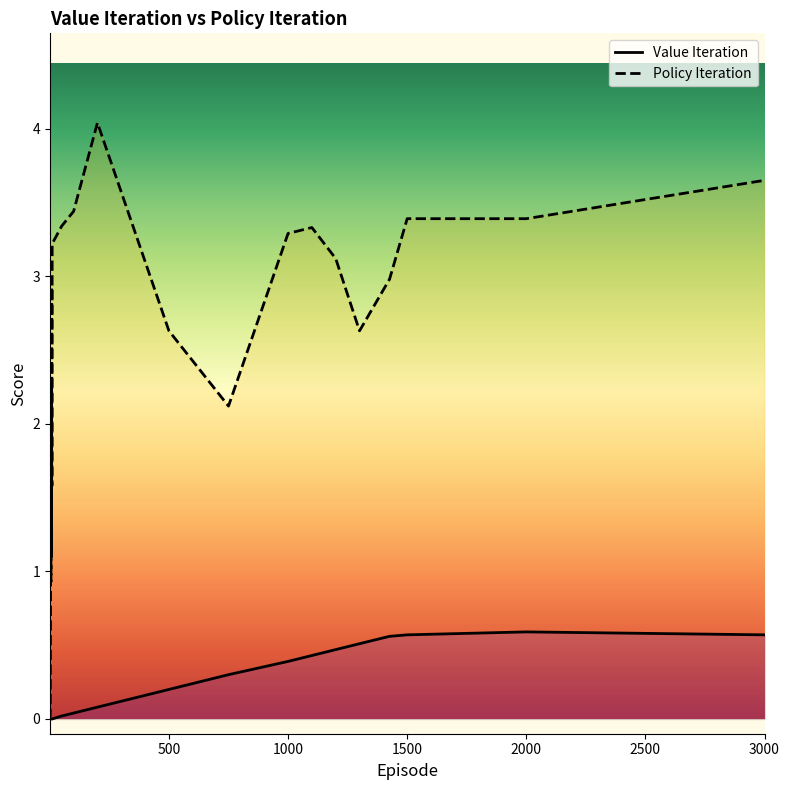

Which series changed the most between 3 and 500?

Policy Iteration